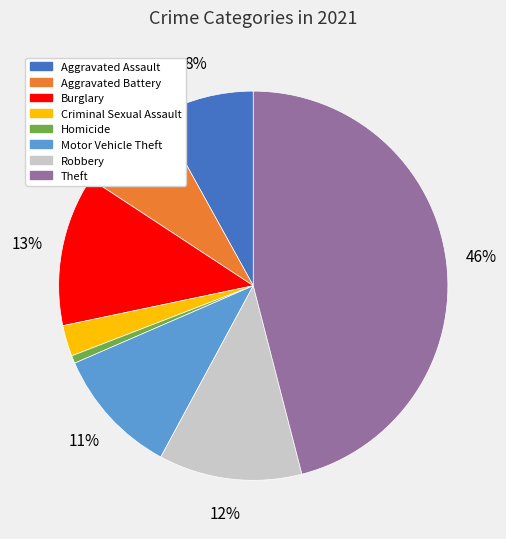

To the nearest percent, what is the average slice percentage?

12%